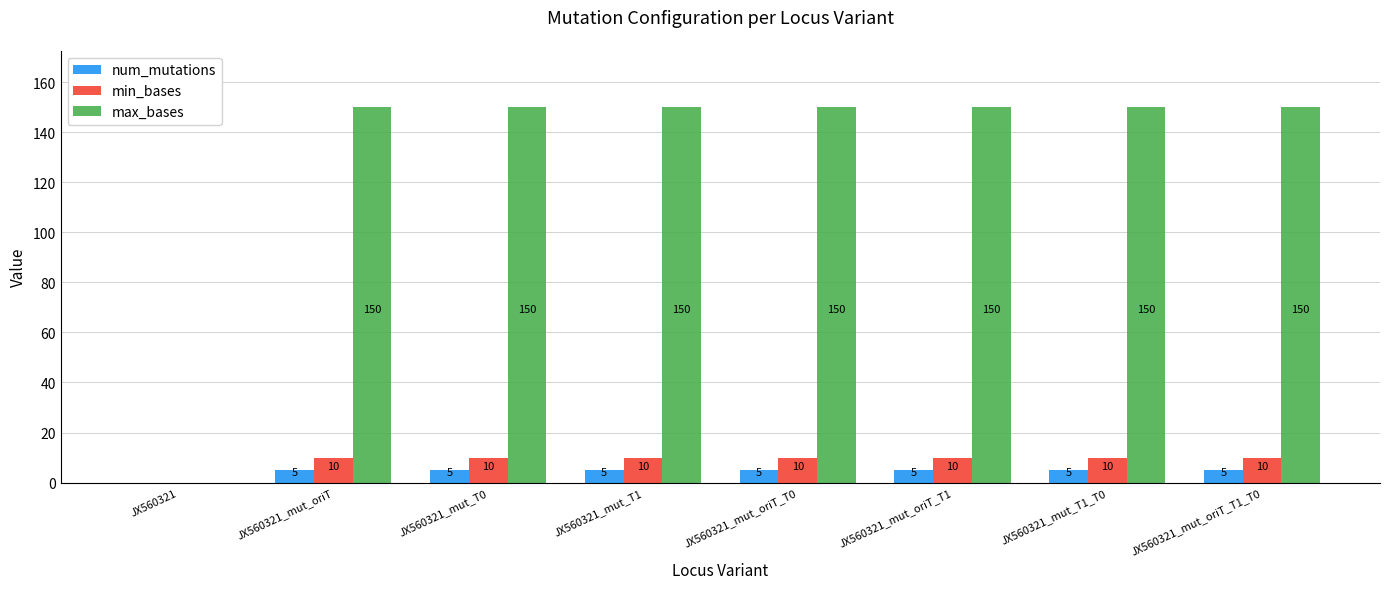

Is it true that num_mutations equals 5 at JX560321_mut_T1?

True